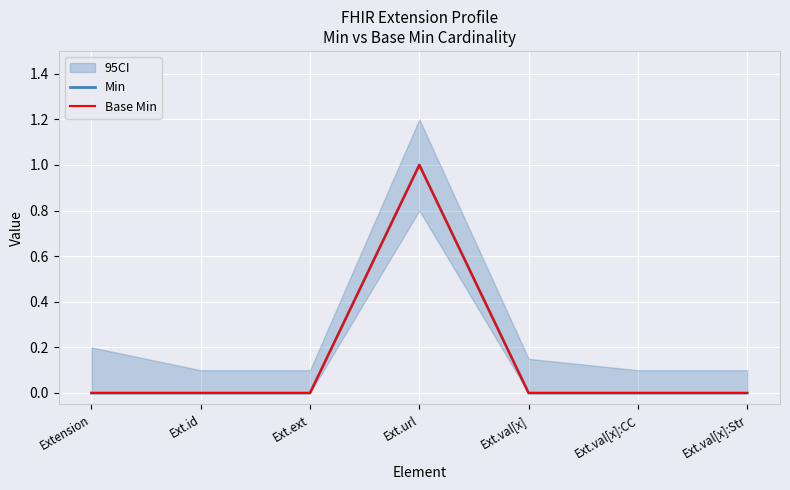

At which category is the sum across all series the highest?

Ext.url